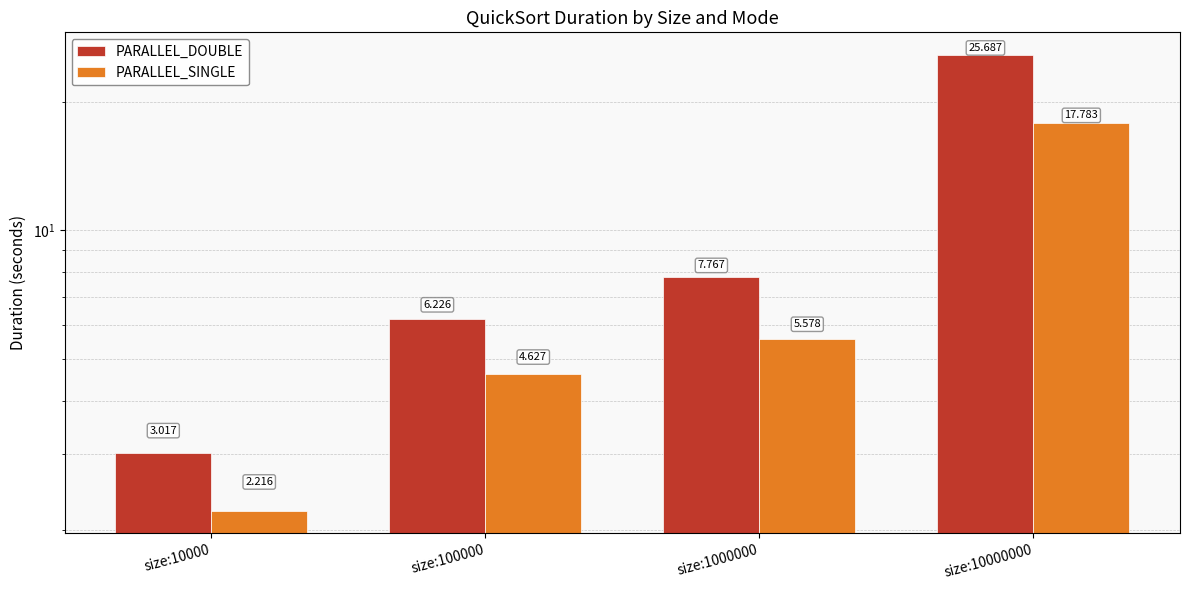

At how many categories does at least one series exceed 17?

1